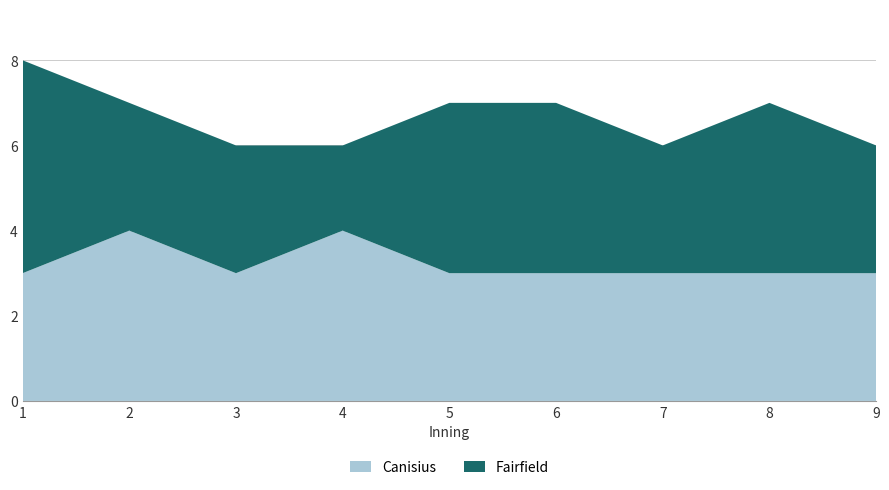

What is the minimum value for Canisius?

3